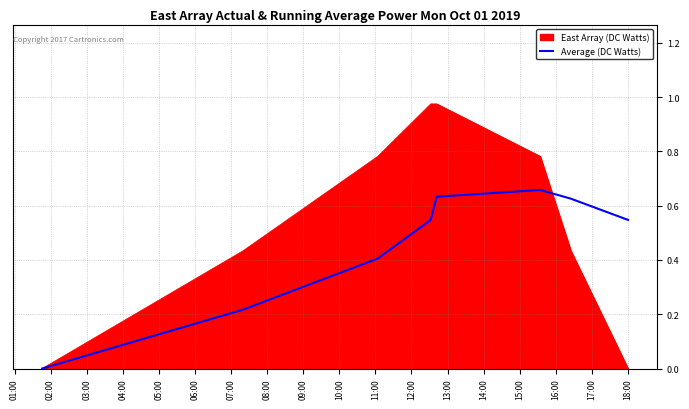

Rank the series by their average value, from highest to lowest.

East Array (DC Watts), Average (DC Watts)